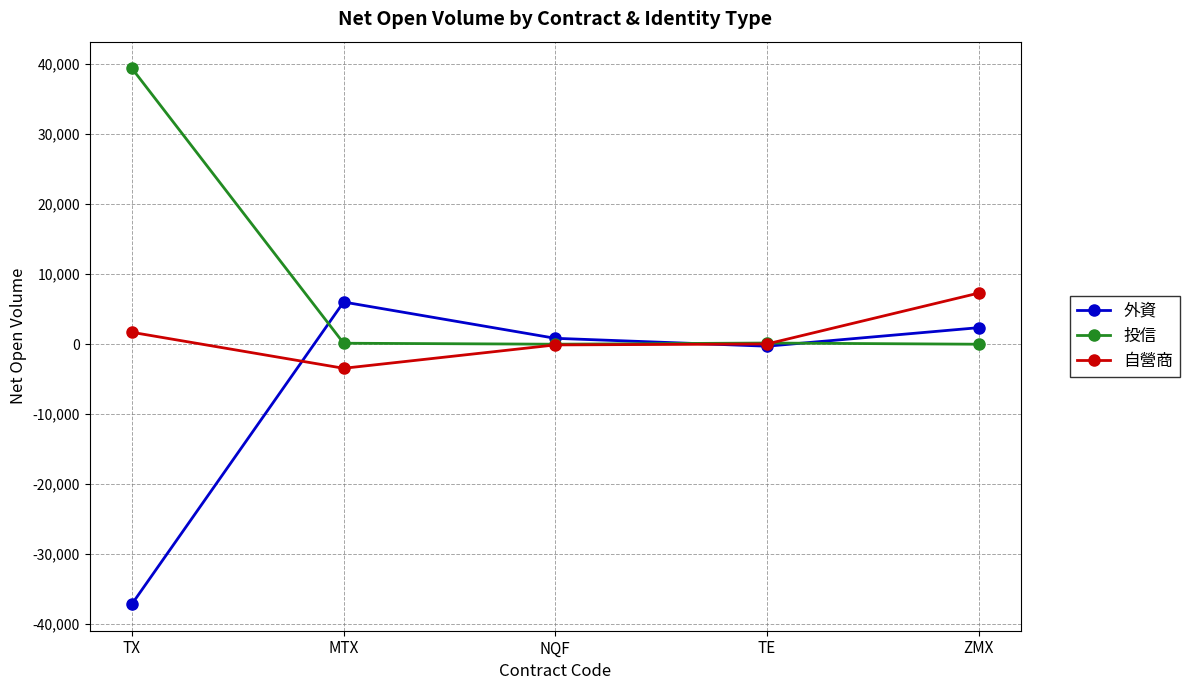

How many intersections are there between 投信 and 自營商?

1